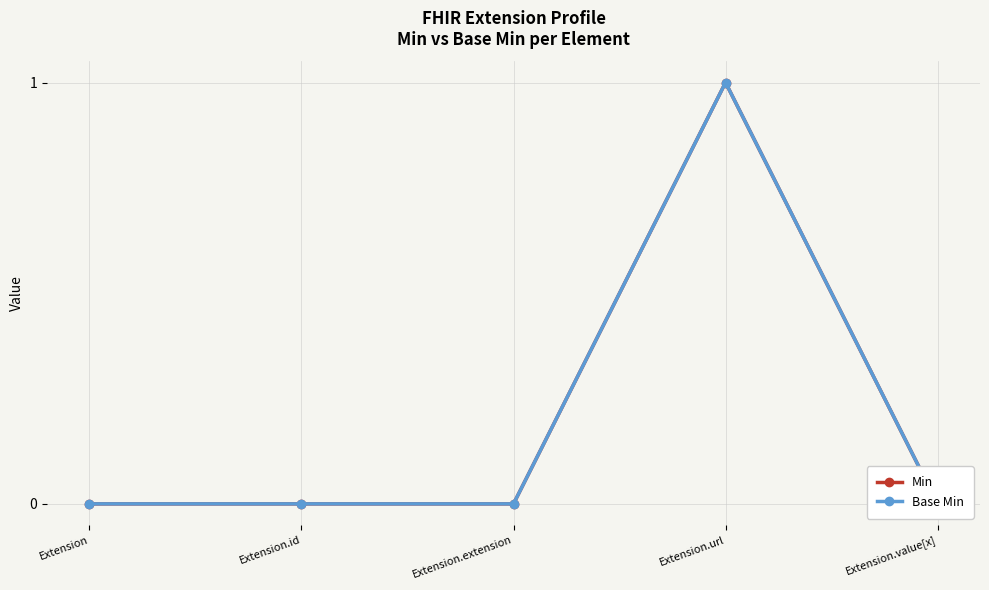

What is the label of the 4th point from the right?

Extension.id